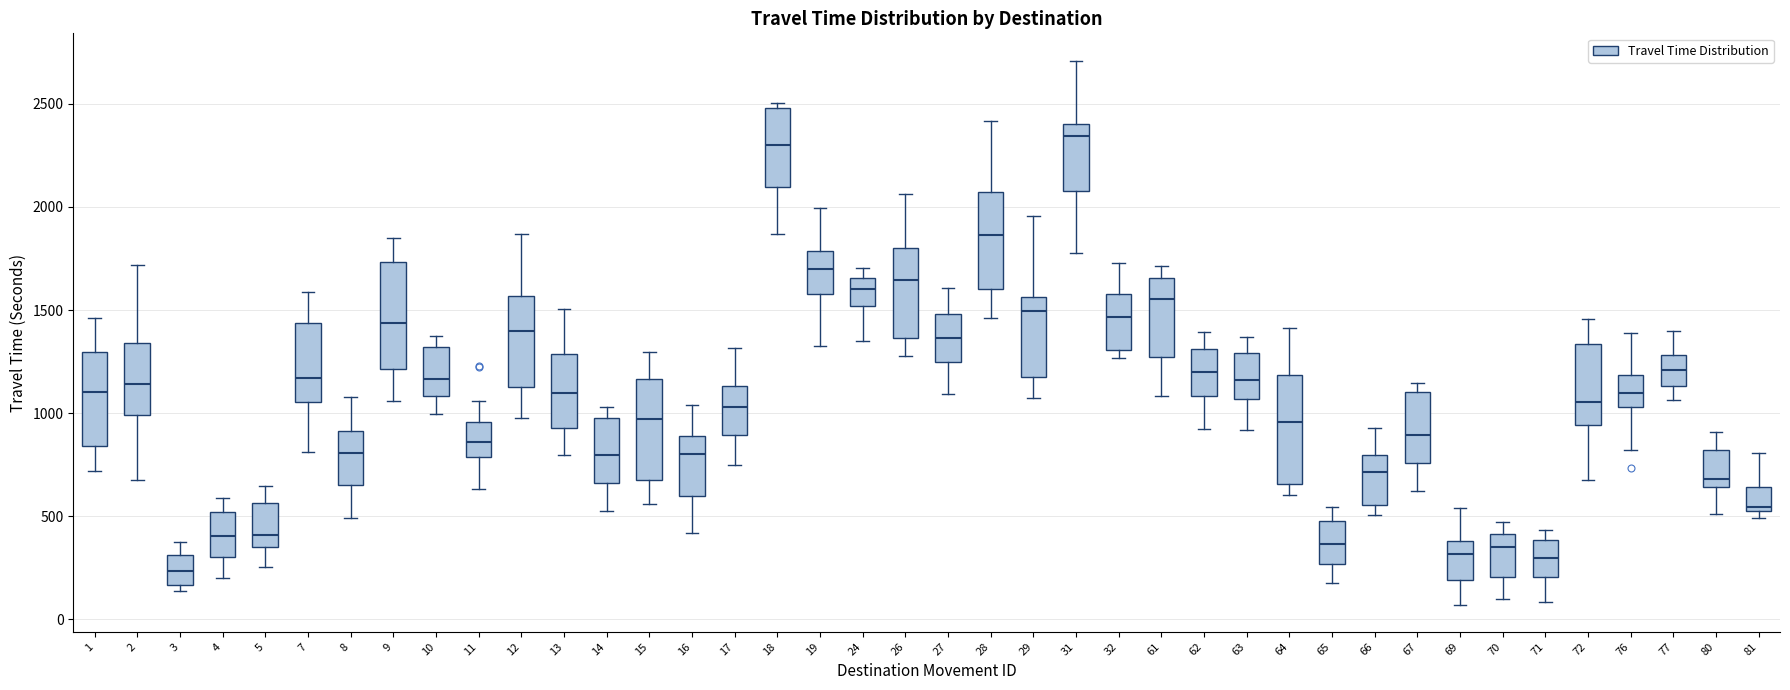

Where is the upper edge of the box at x = 67 on the y-axis? The values are not printed on the chart, so give them approximately, as read against the axis.

1100